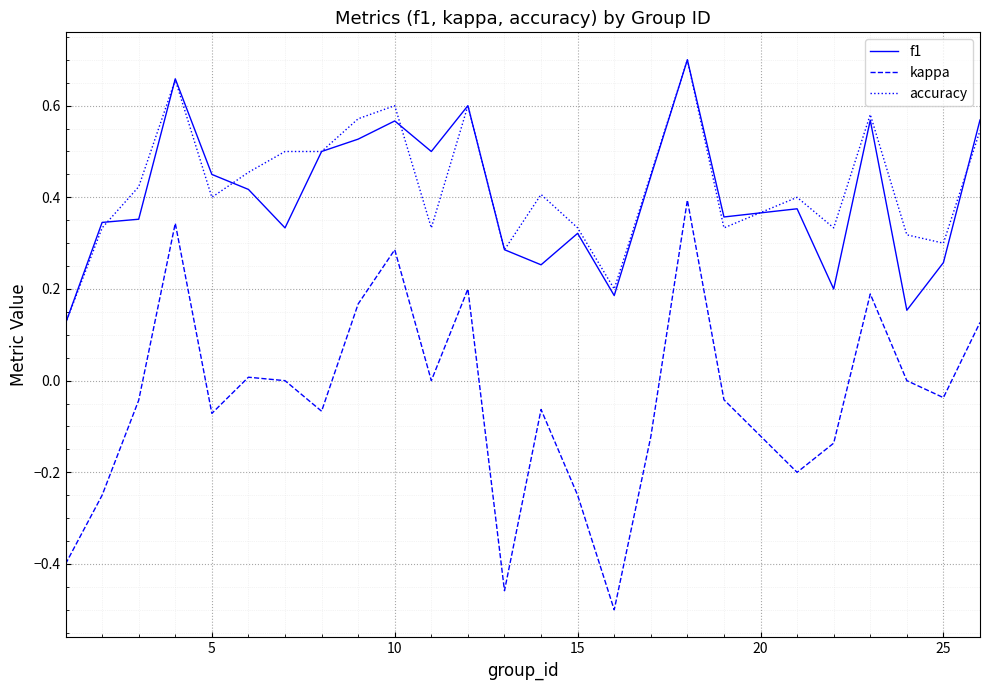

True or false: accuracy has more than 0 interior local peaks.

True